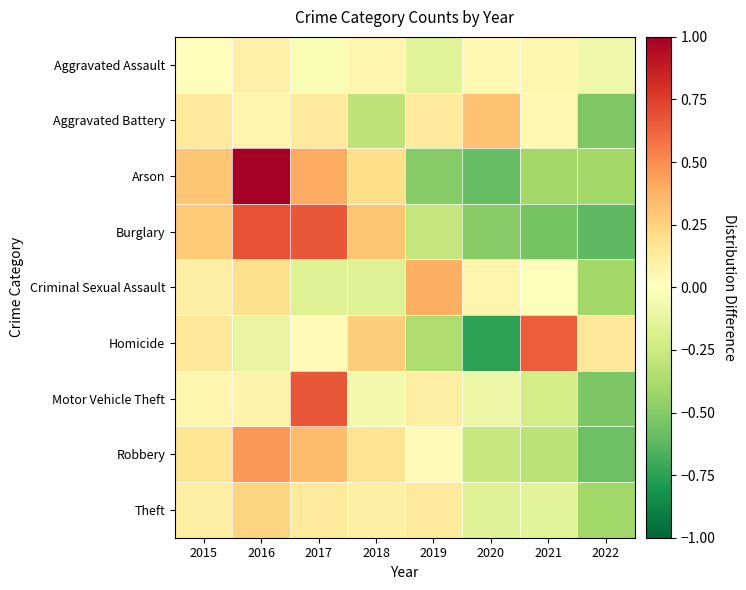

Rank the series by their maximum value, from highest to lowest.

Arson, Burglary, Motor Vehicle Theft, Homicide, Robbery, Criminal Sexual Assault, Aggravated Battery, Theft, Aggravated Assault